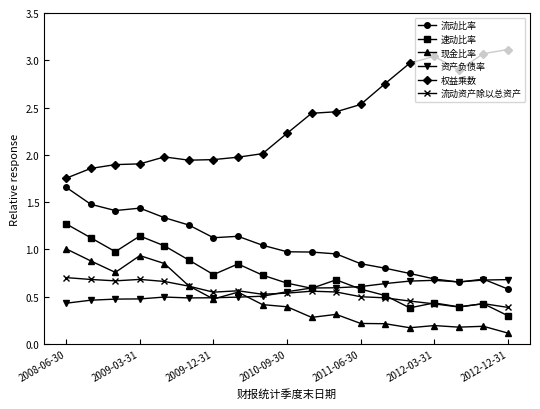

How many distinct data groups are displayed?

6